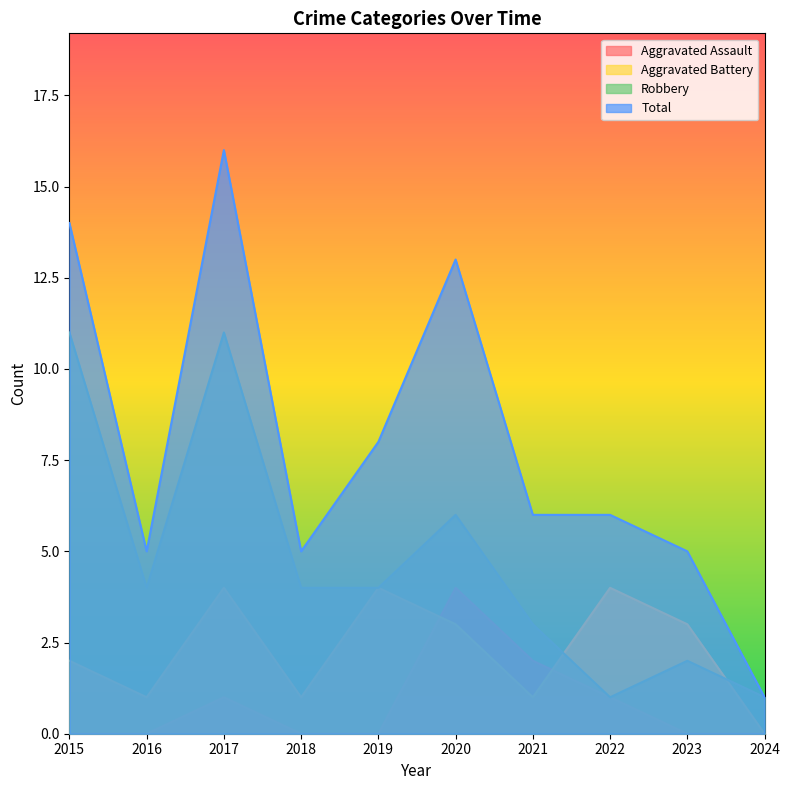

Rank the categories by Total value from highest to lowest.

2017, 2015, 2020, 2019, 2021, 2022, 2016, 2018, 2023, 2024